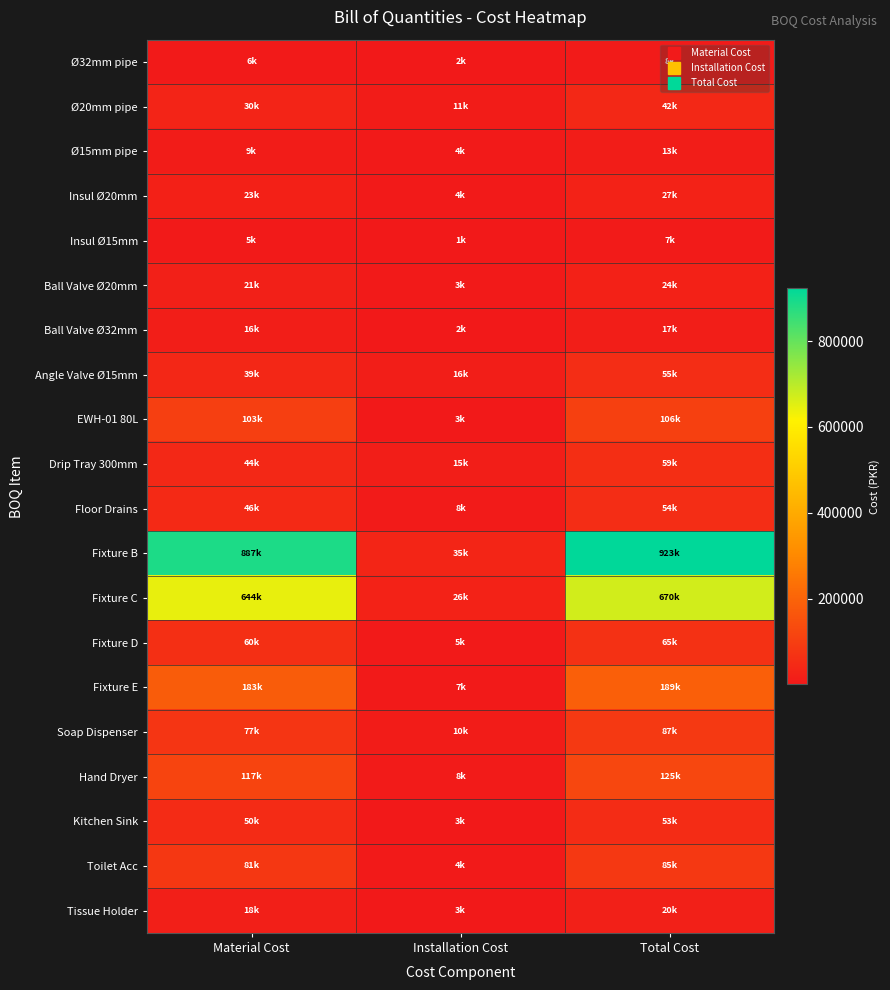

Reading right to left, what are all the values shown in this chart?

Ø32mm pipe: Total Cost=7830.0	Installation Cost=1566.0	Material Cost=6264.0
Ø20mm pipe: Total Cost=41648.6	Installation Cost=11358.7	Material Cost=30289.9
Ø15mm pipe: Total Cost=12789.0	Installation Cost=3915.0	Material Cost=8874.0
Insul Ø20mm: Total Cost=26503.7	Installation Cost=3786.2	Material Cost=22717.4
Insul Ø15mm: Total Cost=6786.0	Installation Cost=1305.0	Material Cost=5481.0
Ball Valve Ø20mm: Total Cost=24360.0	Installation Cost=3480.0	Material Cost=20880.0
Ball Valve Ø32mm: Total Cost=17400.0	Installation Cost=1740.0	Material Cost=15660.0
Angle Valve Ø15mm: Total Cost=54810.0	Installation Cost=15660.0	Material Cost=39150.0
EWH-01 80L: Total Cost=105705.0	Installation Cost=3045.0	Material Cost=102660.0
Drip Tray 300mm: Total Cost=58725.0	Installation Cost=15225.0	Material Cost=43500.0
Floor Drains: Total Cost=54027.0	Installation Cost=7830.0	Material Cost=46197.0
Fixture B: Total Cost=922896.0	Installation Cost=35496.0	Material Cost=887400.0
Fixture C: Total Cost=669900.0	Installation Cost=26100.0	Material Cost=643800.0
Fixture D: Total Cost=65250.0	Installation Cost=5220.0	Material Cost=60030.0
Fixture E: Total Cost=189225.0	Installation Cost=6525.0	Material Cost=182700.0
Soap Dispenser: Total Cost=87000.0	Installation Cost=10440.0	Material Cost=76560.0
Hand Dryer: Total Cost=125280.0	Installation Cost=7830.0	Material Cost=117450.0
Kitchen Sink: Total Cost=52635.0	Installation Cost=2610.0	Material Cost=50025.0
Toilet Acc: Total Cost=84564.0	Installation Cost=3654.0	Material Cost=80910.0
Tissue Holder: Total Cost=20358.0	Installation Cost=2610.0	Material Cost=17748.0